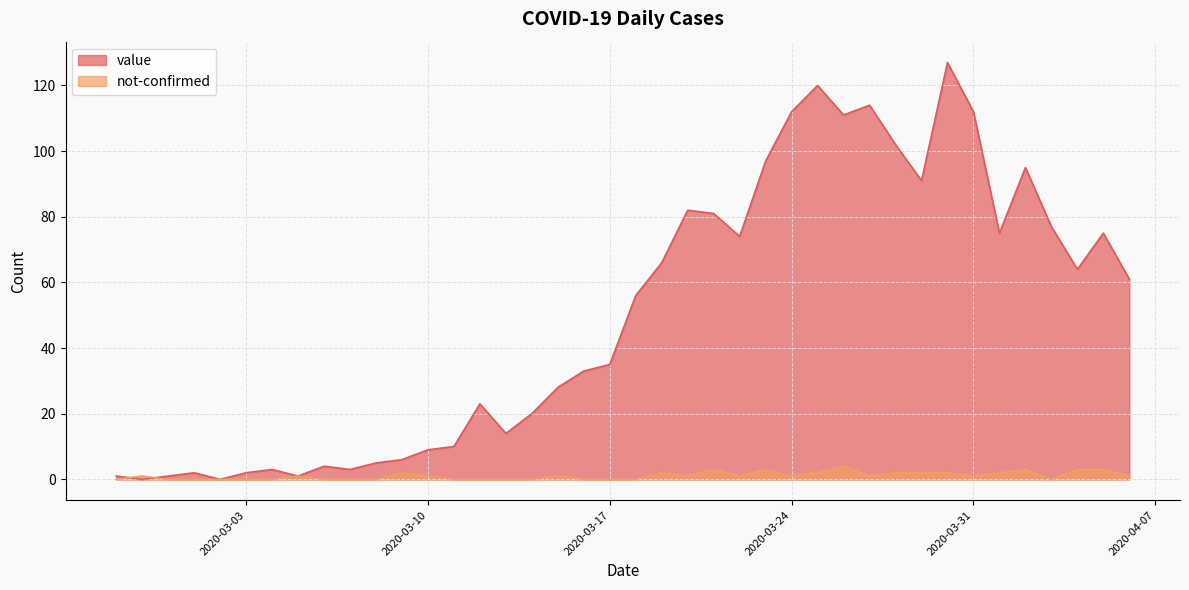

What is the difference between the highest and lowest values at 2020-03-27?

113